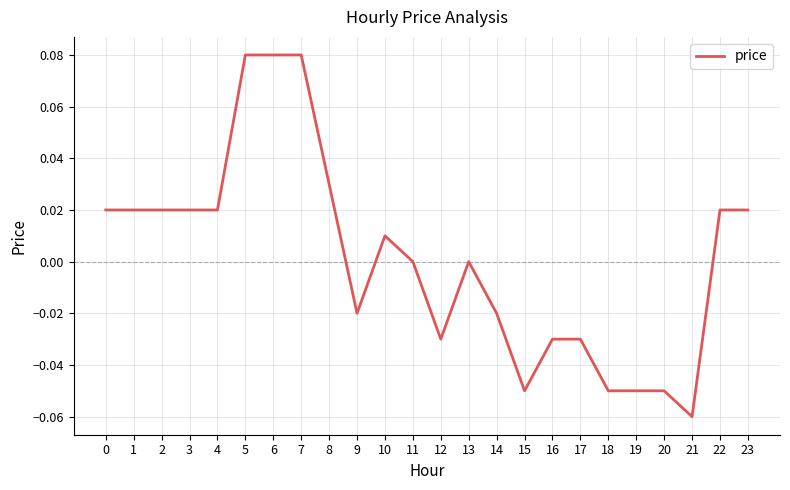

Is it true that the value at 13 is 0.0?

True